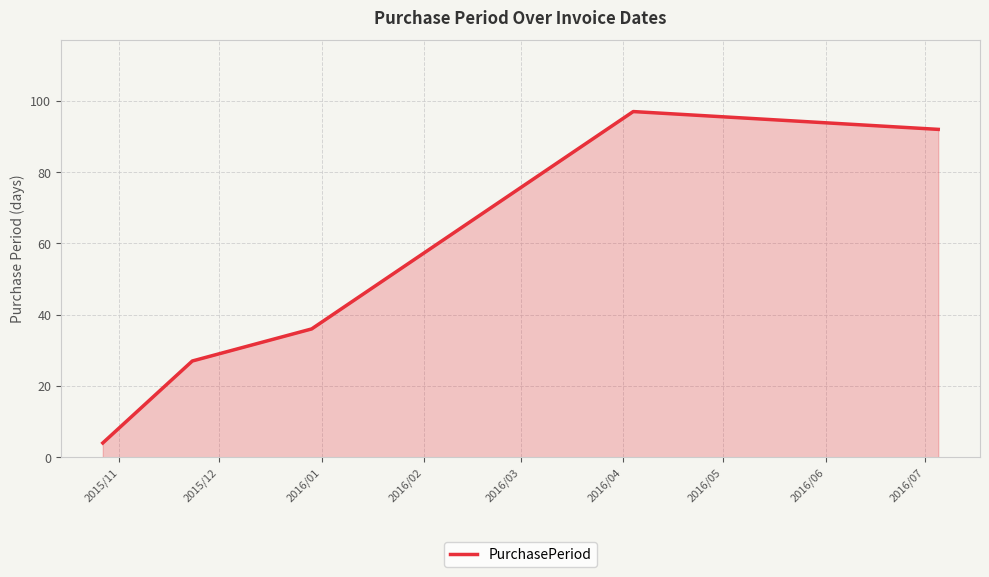

How many lines are shown in the chart?

1